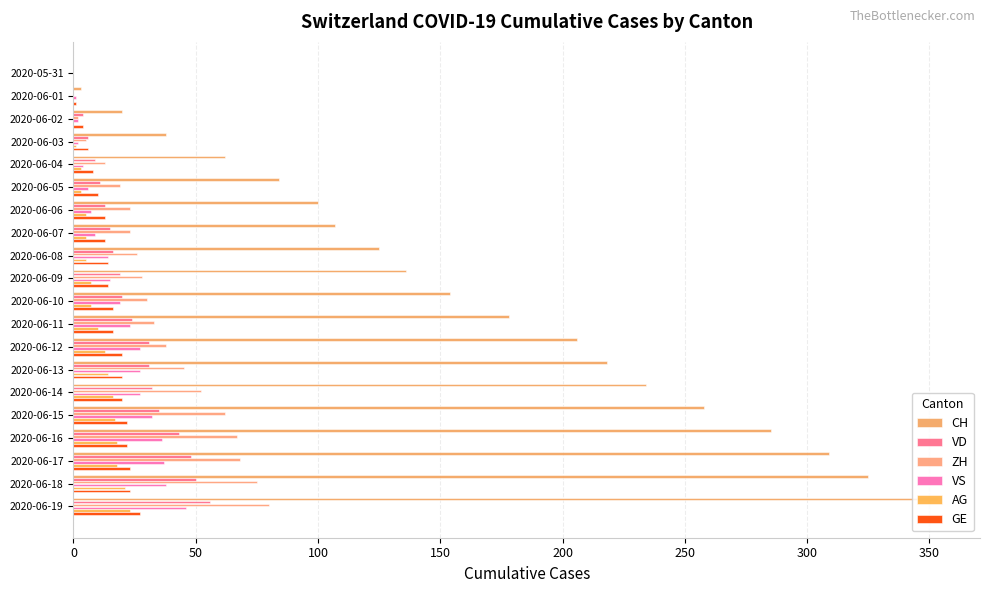

How many data points does each series have?

20